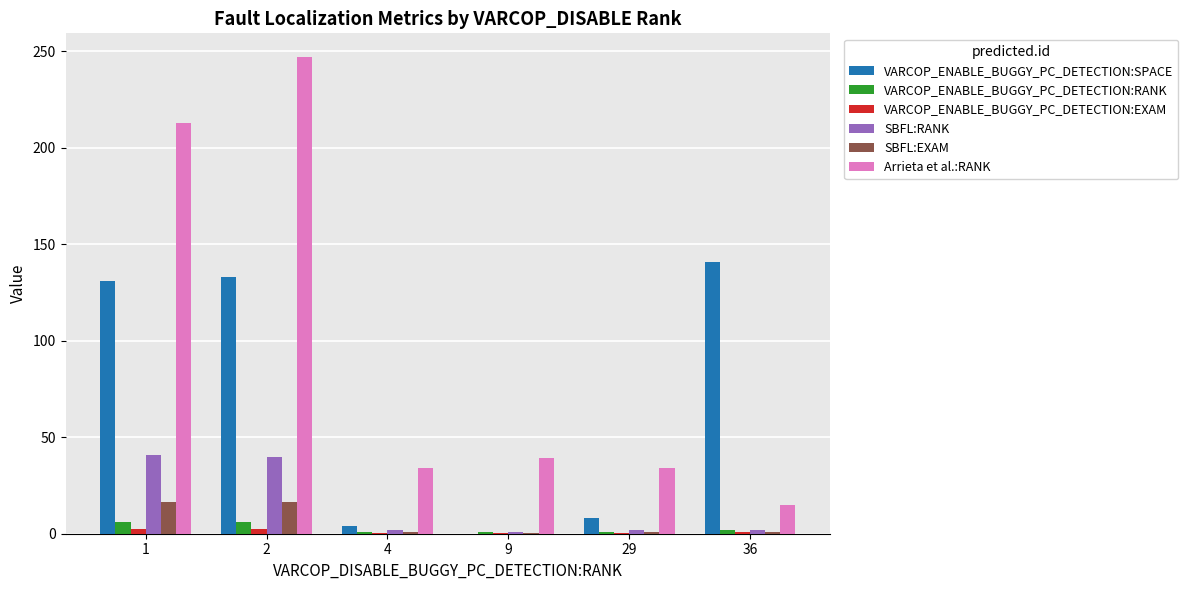

Are the bars horizontal?

No